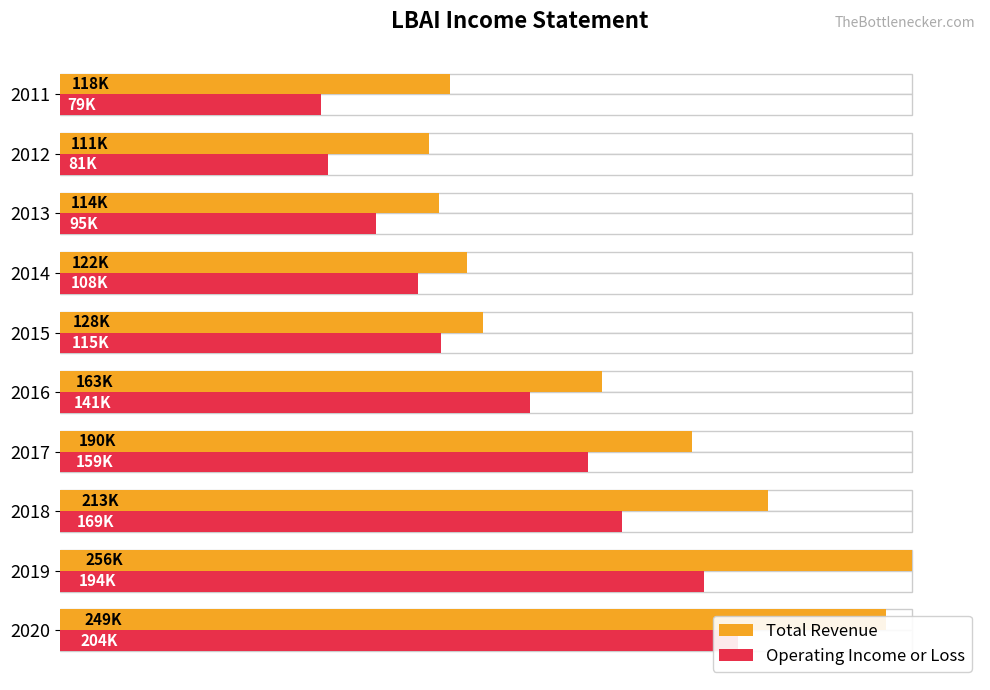

What is the minimum value shown in the chart?

78600